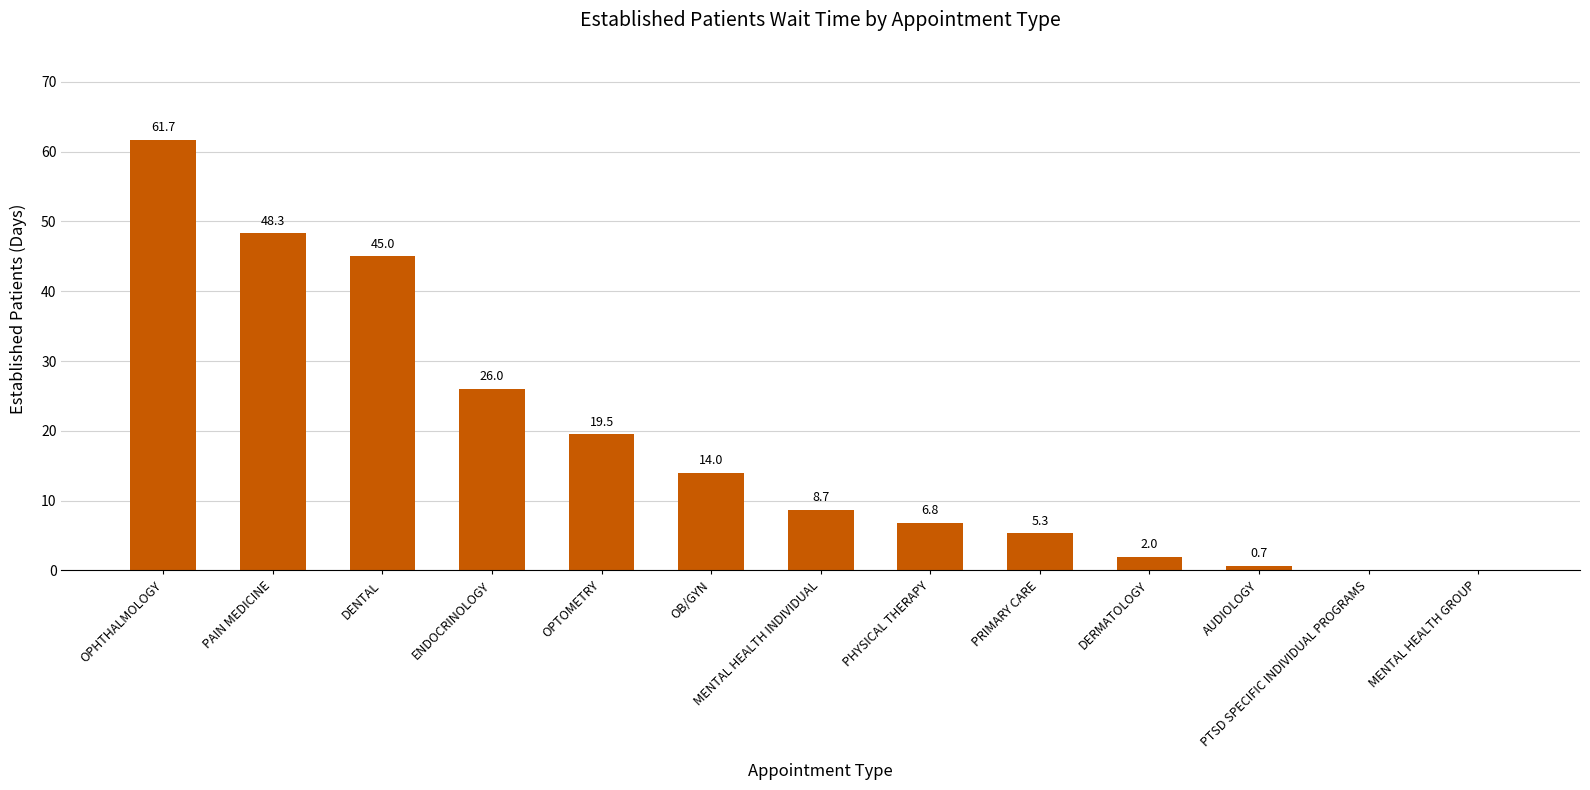

Is it true that the value at DERMATOLOGY is 2.0?

True